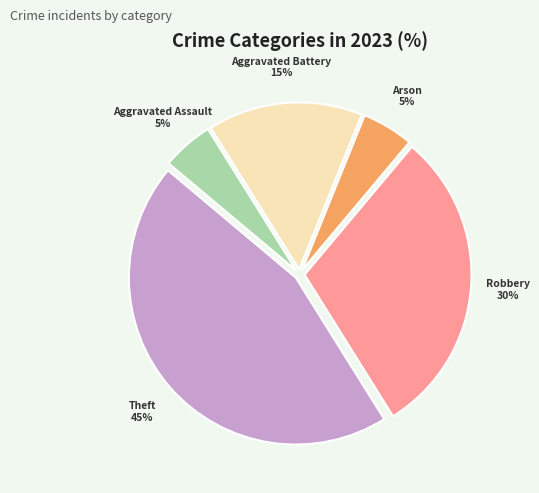

How many segments does this pie chart have?

5